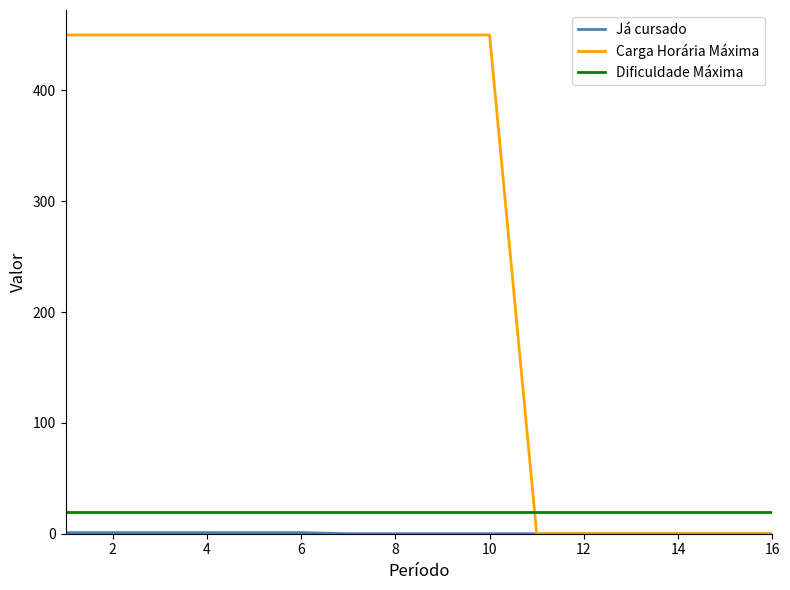

Which series has the largest total across all categories?

Carga Horária Máxima